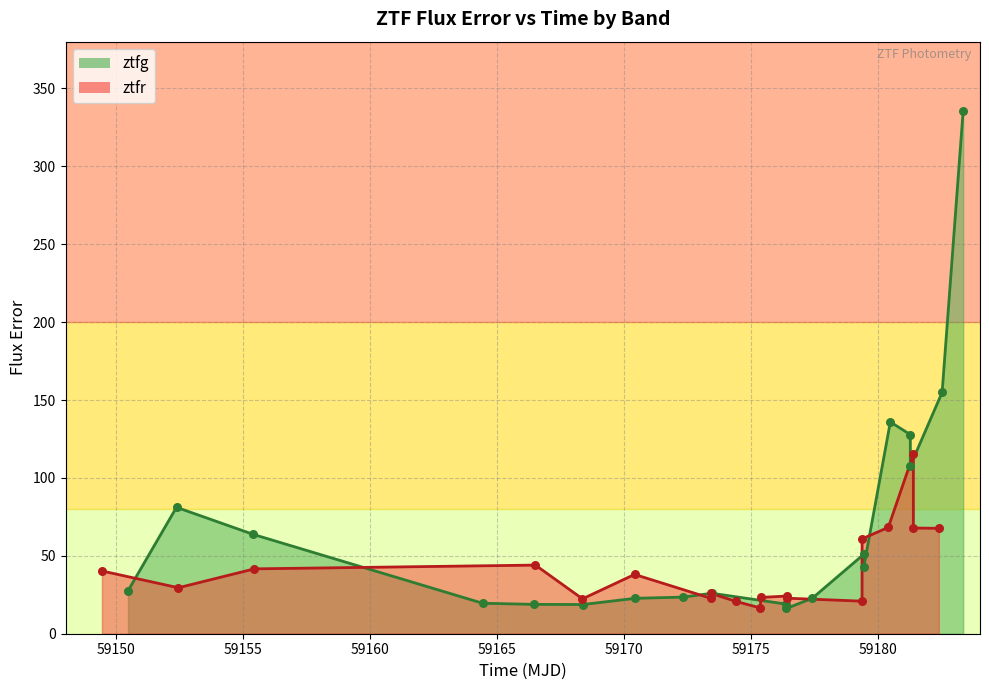

What is the highest value of the ztfg series?

335.7